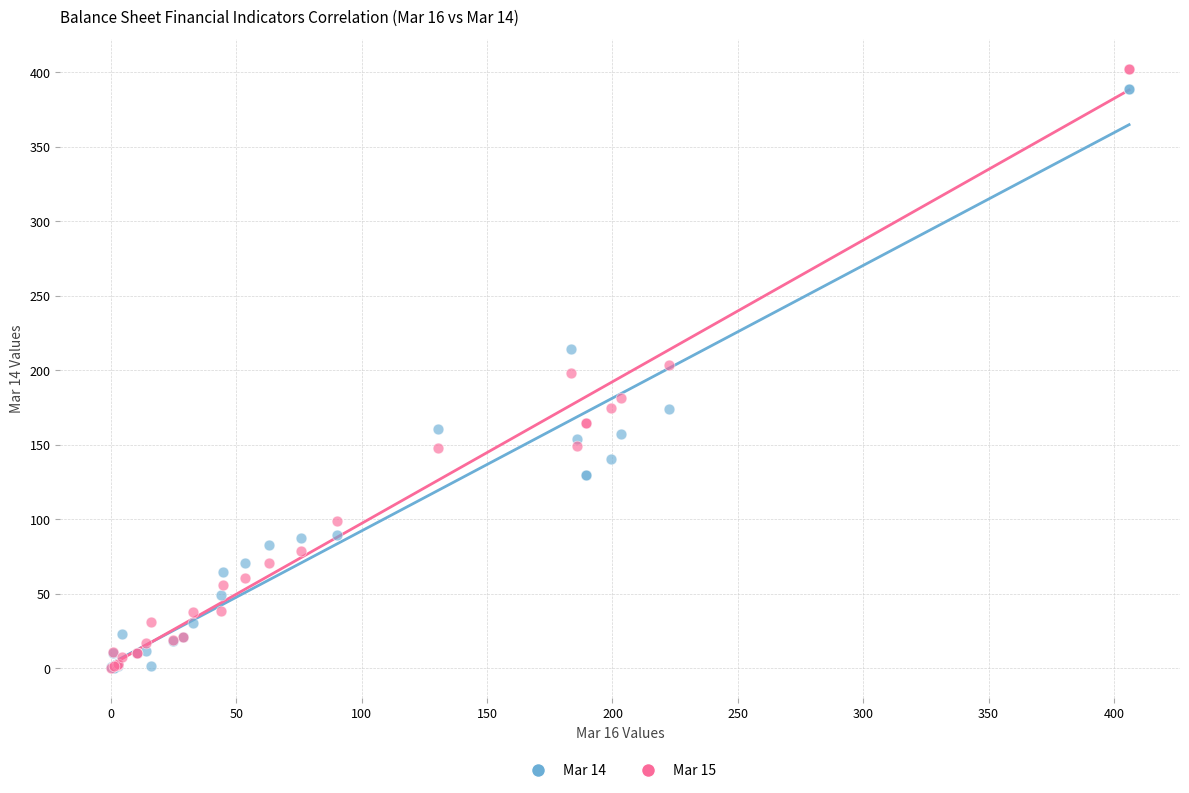

What are all the series names shown in the legend?

Mar 14, Mar 15